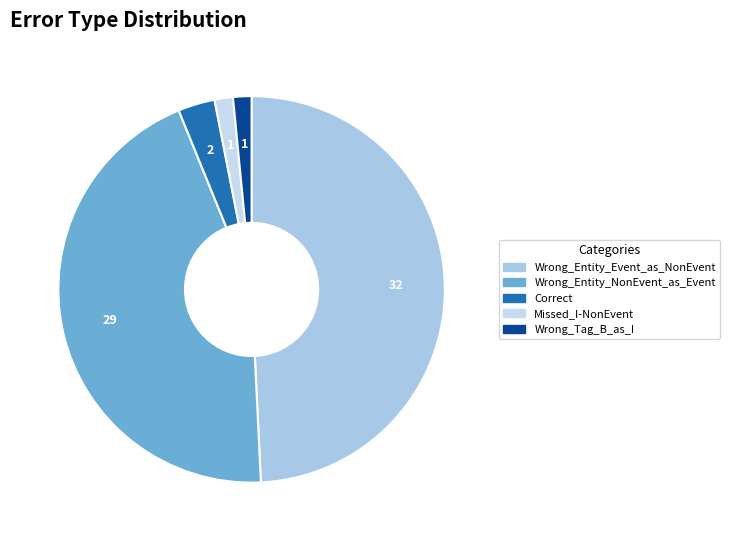

To the nearest percent, what is the average slice percentage?

20%